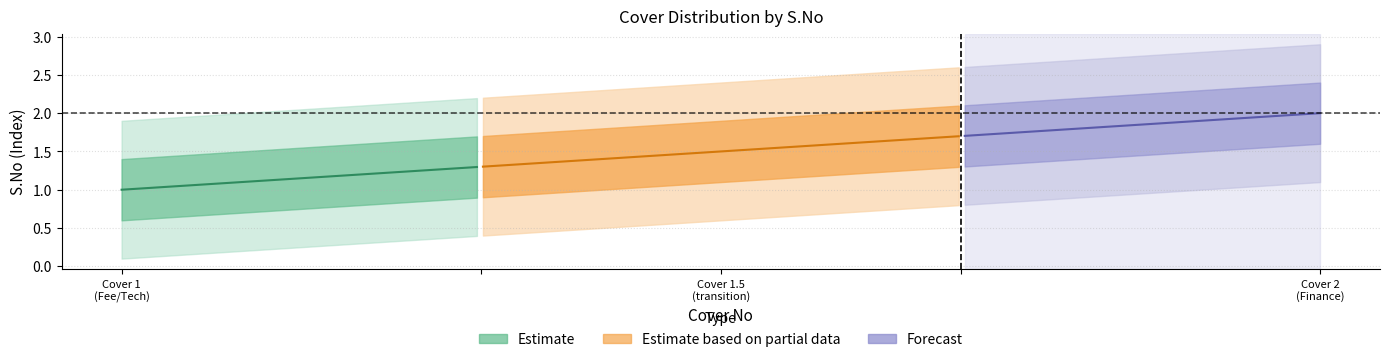

What value does the Cover No series have at Cover 2 (Finance BOQ)?

2